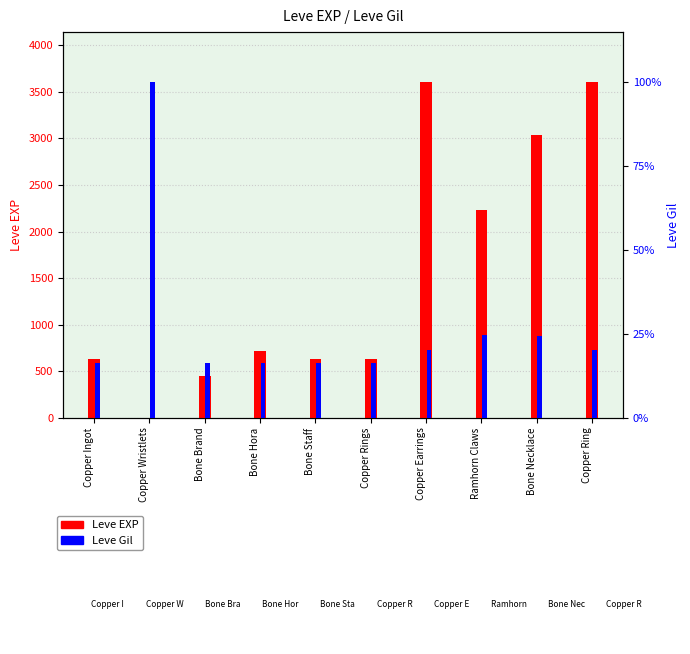

How many groups of bars are there?

10